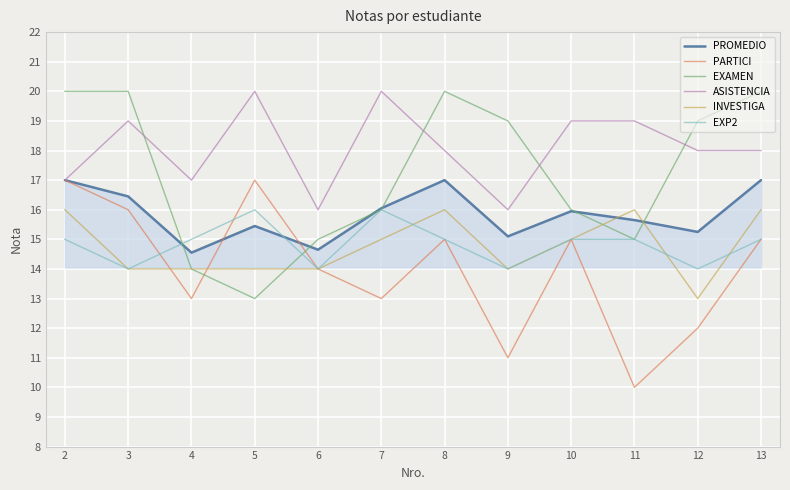

Is it true that EXAMEN equals 15.0 at 6?

True